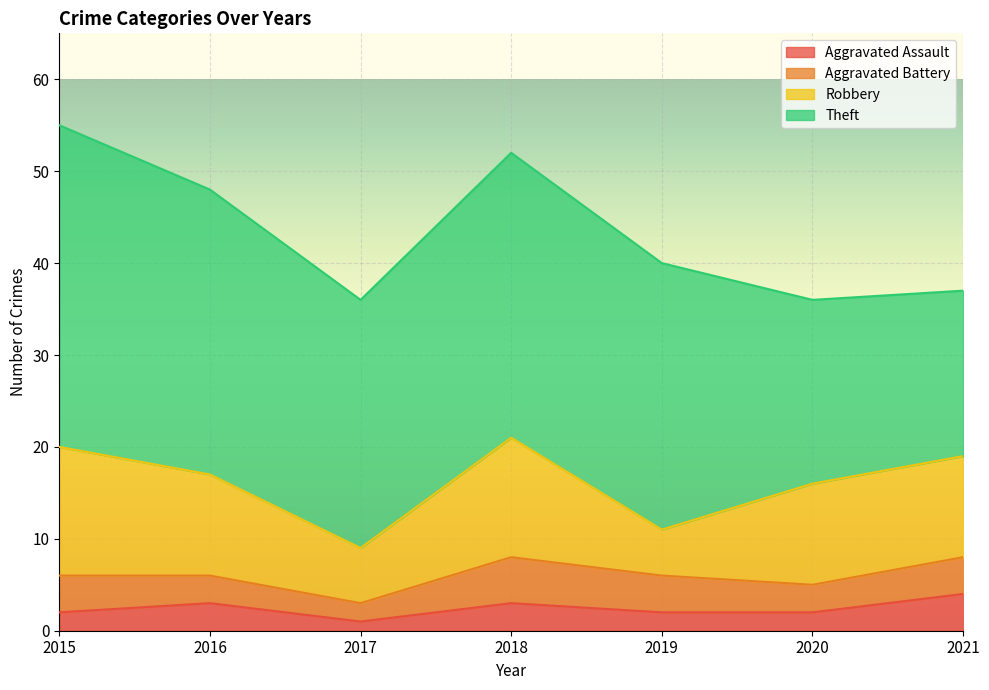

List the labels in order of Aggravated Battery value, largest first.

2018, 2015, 2019, 2021, 2016, 2020, 2017